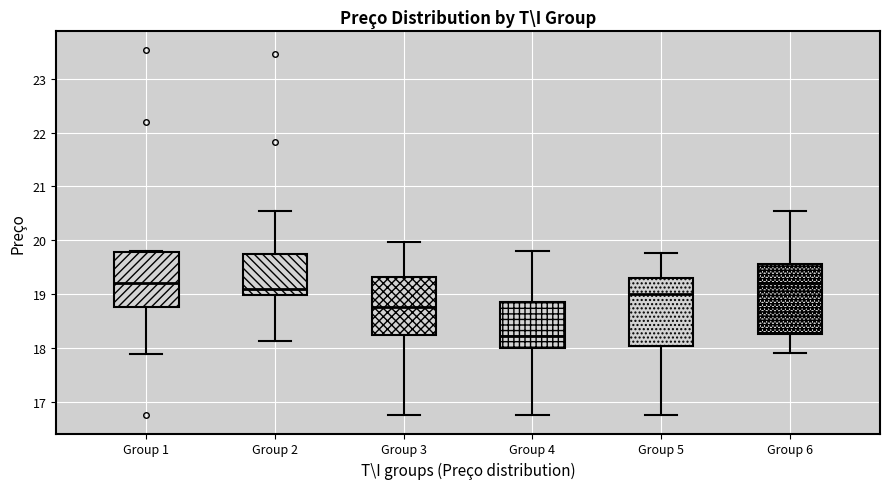

Reading left to right, read every box against the y-axis: the position of its median line, the range the box covers, and the ends of its whiskers. The values are not printed on the chart, so give them approximately, as read against the axis.

Group 1: median 19.2, box 18.8 to 19.8, whiskers 17.9 to 19.8
Group 2: median 19.1, box 19.0 to 19.7, whiskers 18.1 to 20.5
Group 3: median 18.8, box 18.2 to 19.3, whiskers 16.8 to 20.0
Group 4: median 18.2, box 18.0 to 18.9, whiskers 16.8 to 19.8
Group 5: median 19.0, box 18.0 to 19.3, whiskers 16.8 to 19.8
Group 6: median 19.2, box 18.3 to 19.6, whiskers 17.9 to 20.5